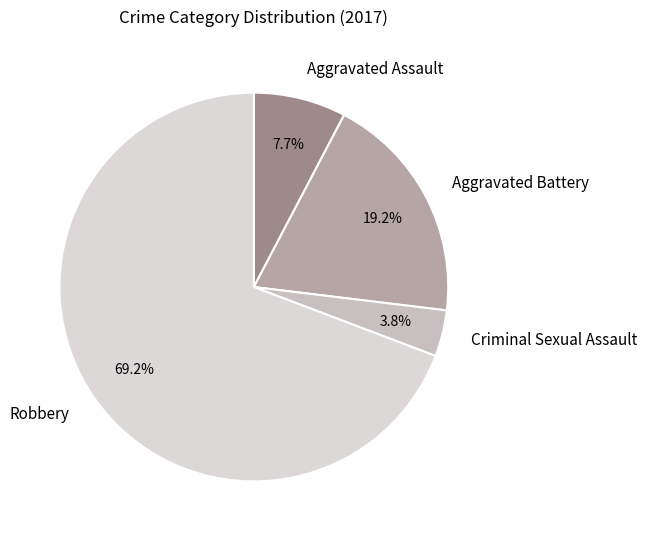

To the nearest percent, what is the average slice percentage?

25%